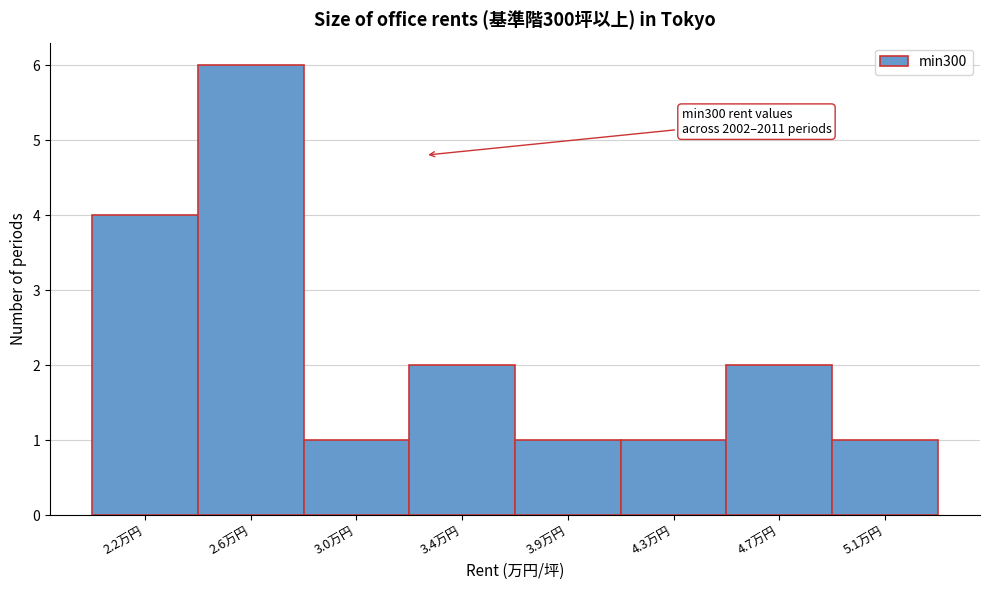

Reading left to right, transcribe all the data shown in this chart.

2.2万円=4	2.6万円=6	3.0万円=1	3.4万円=2	3.9万円=1	4.3万円=1	4.7万円=2	5.1万円=1